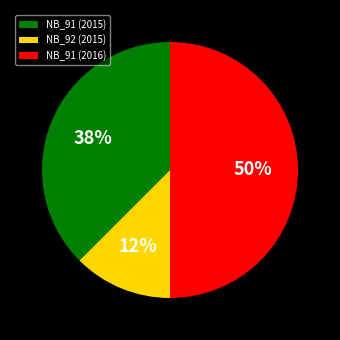

Count the number of slices in the pie.

3